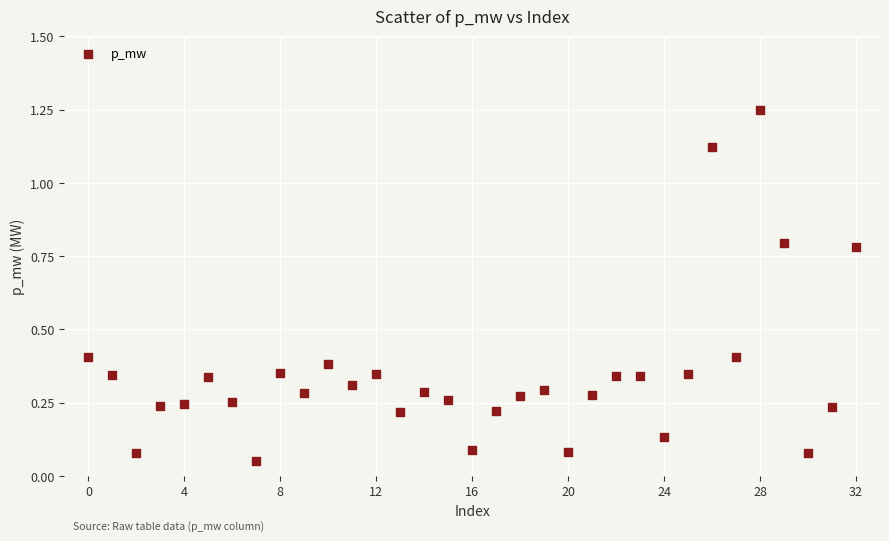

Count the number of points in this scatter plot.

33